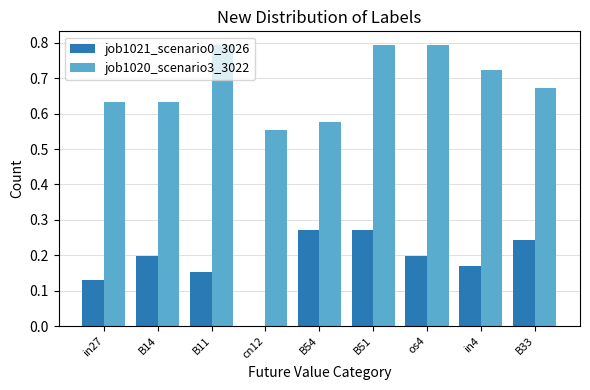

True or false: job1021_scenario0_3026 has a value of 0.2 at os4.

True